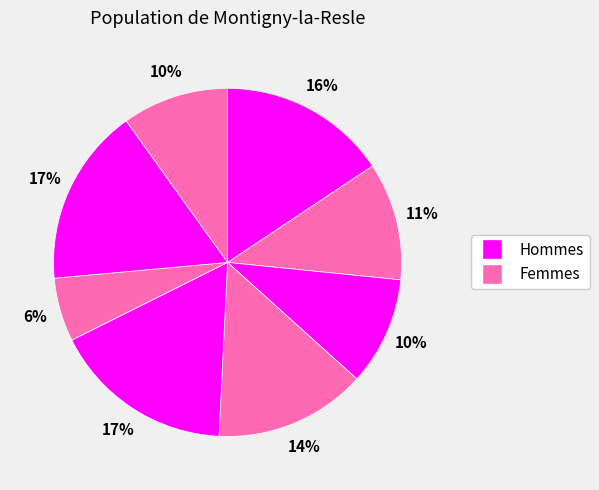

Count the number of slices in the pie.

8